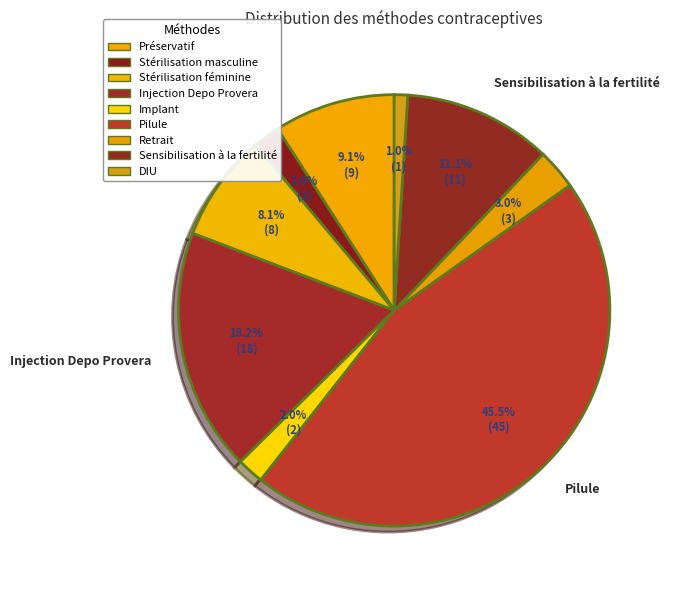

What is the largest slice in the pie chart?

Pilule